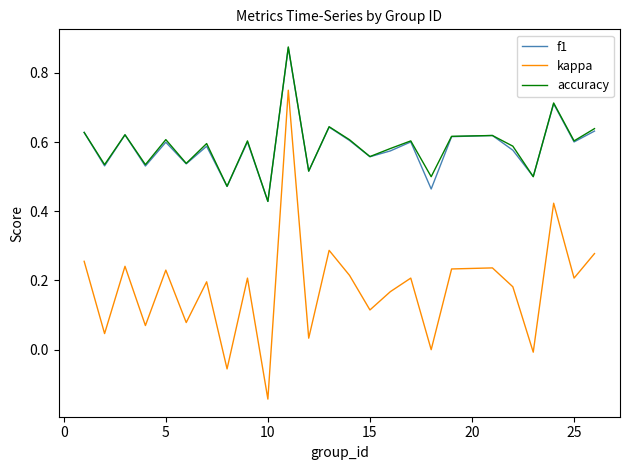

True or false: kappa and f1 cross at least once.

False